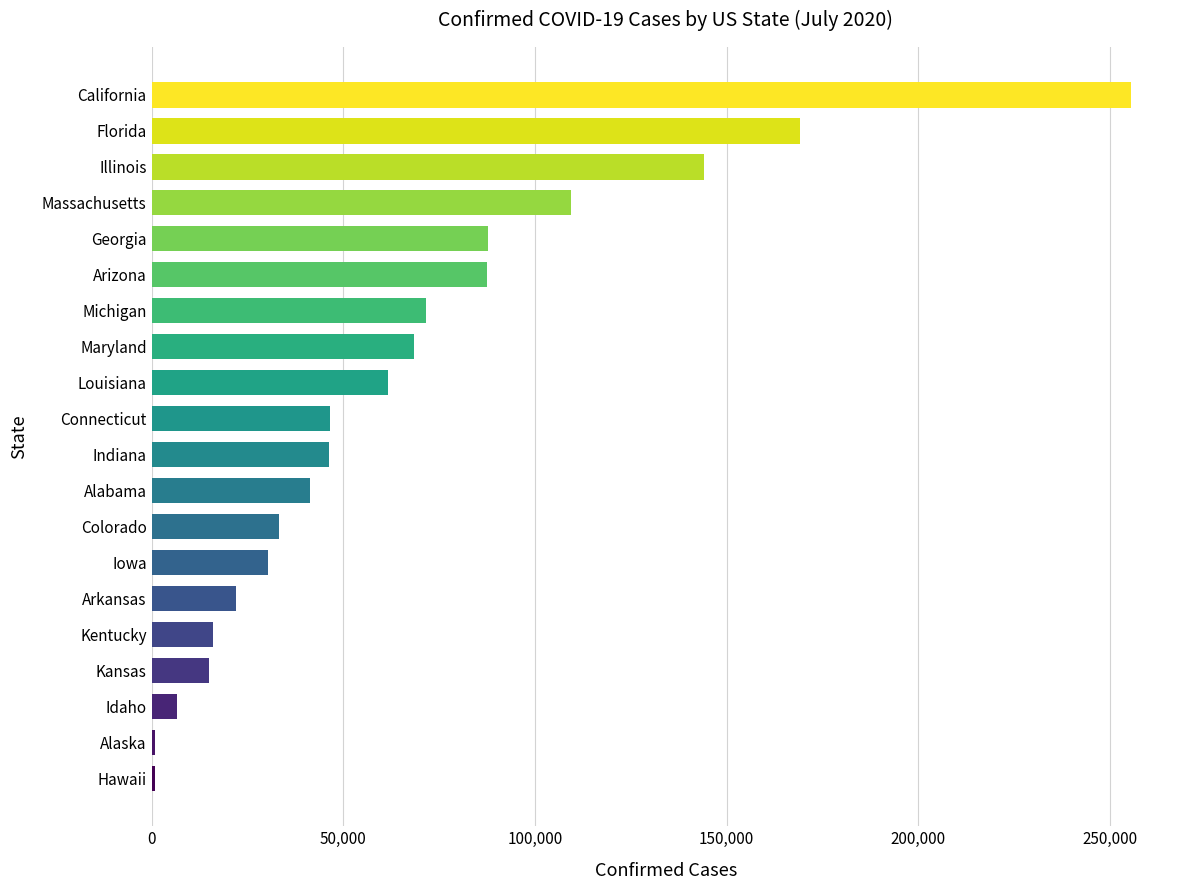

How many categories are shown in the chart?

20